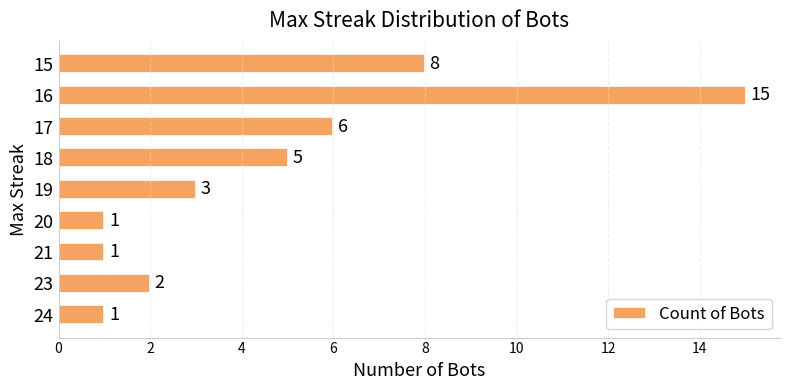

Is it true that the value at 23 is 4?

False